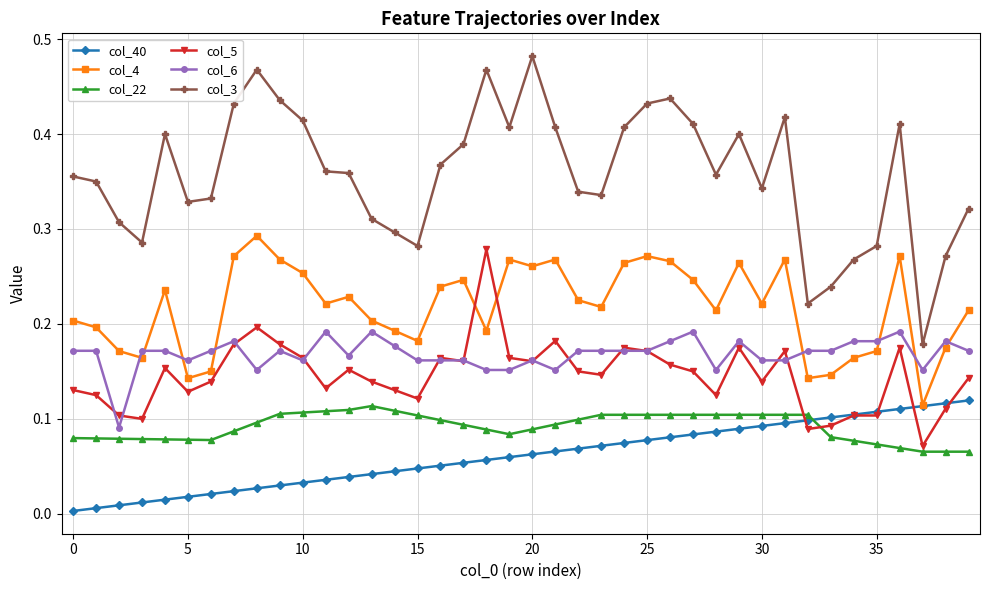

True or false: col_3 has more than 0 interior local peaks.

True